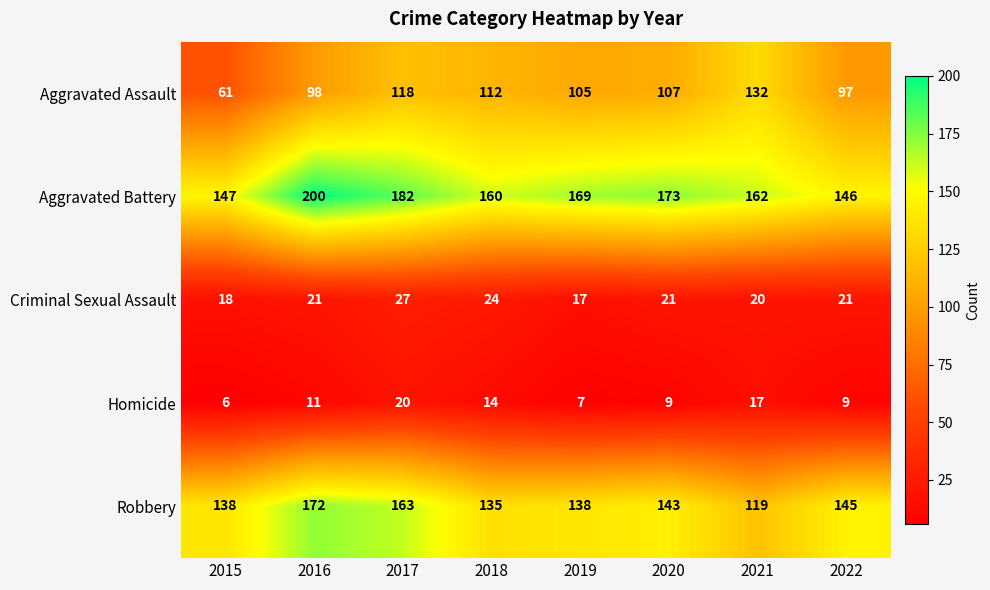

What is the difference between the Robbery values at 2018 and 2015?

3